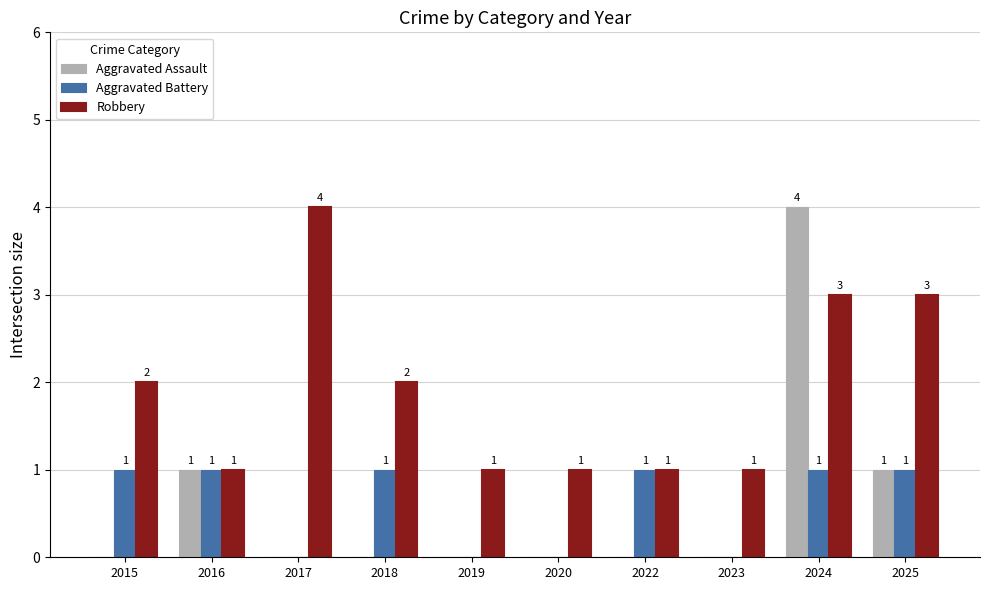

How many groups of bars are there?

10